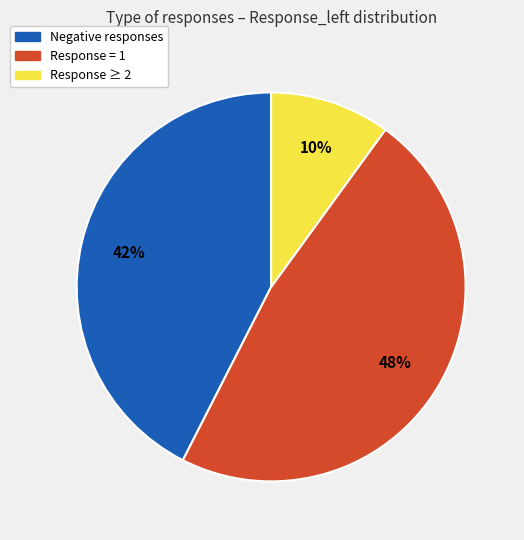

Between Negative responses and Response = 1, which is larger?

Response = 1